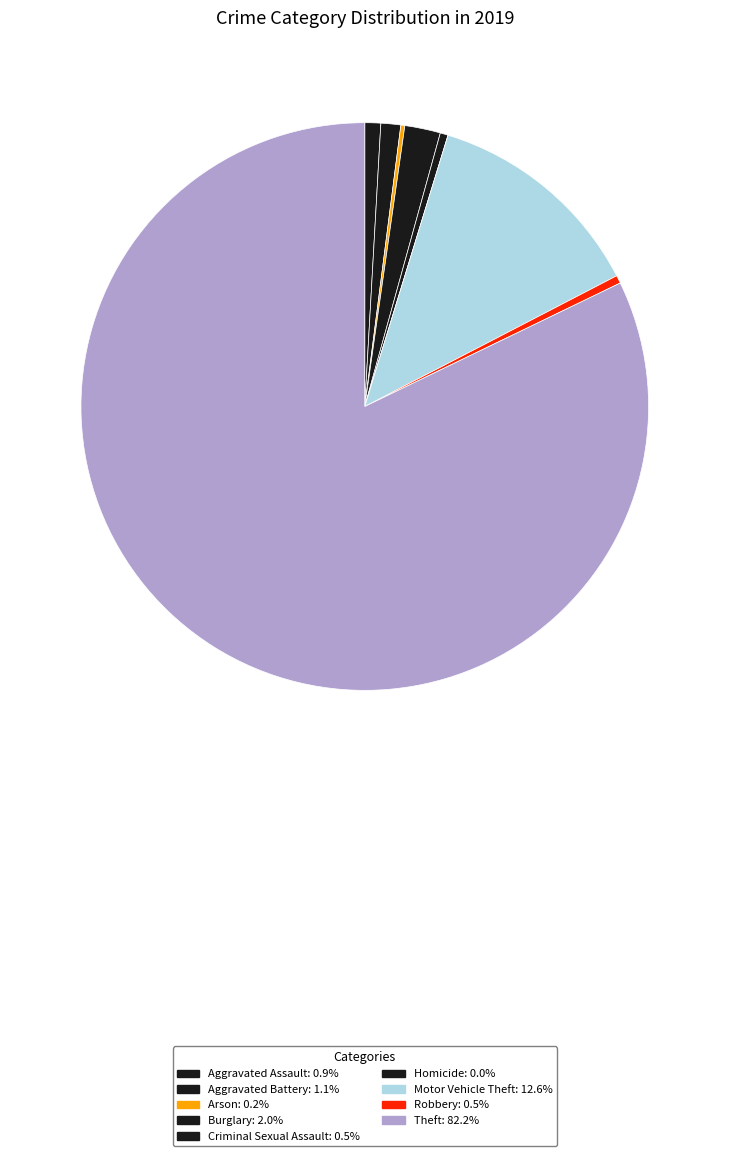

How many slices are in this pie chart?

9